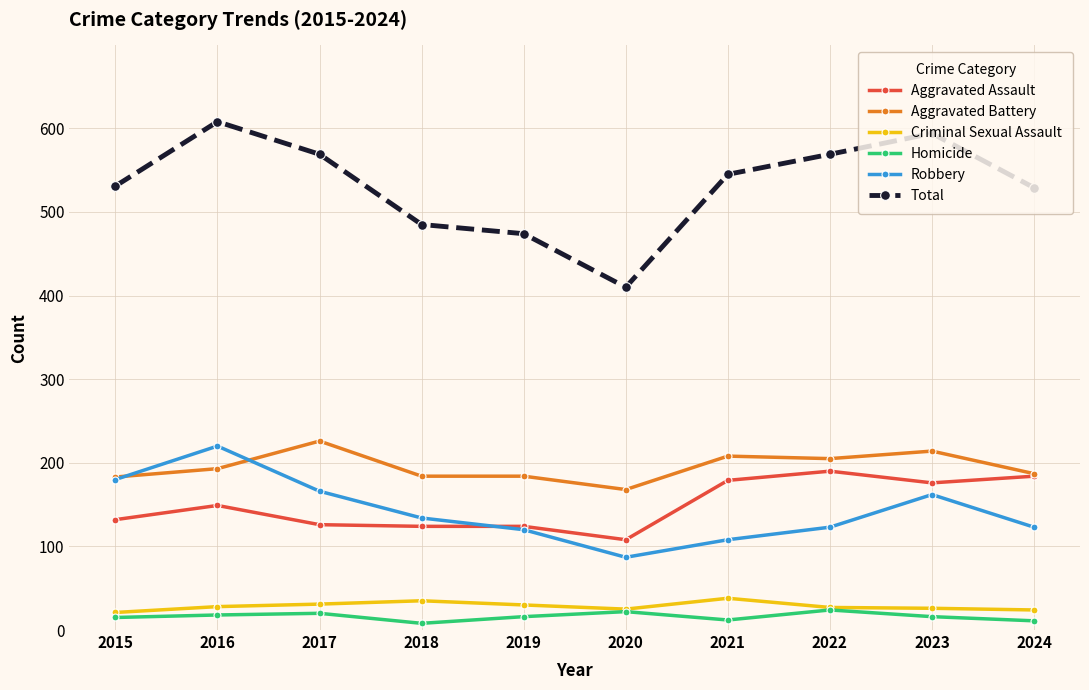

What is the average value of the Homicide series?

16